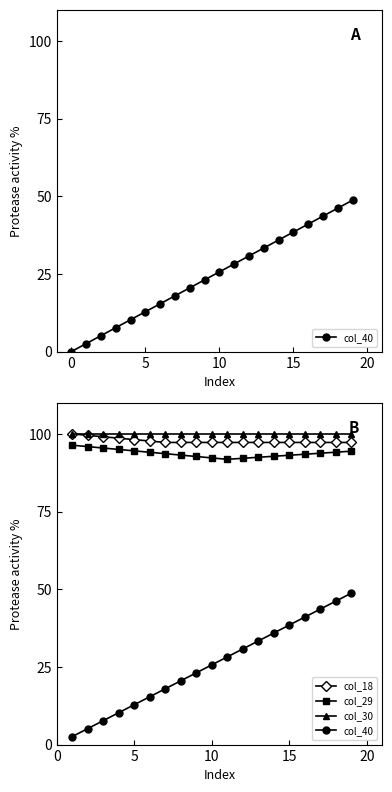

True or false: col_18 has a value of 49.7 at 20.

False